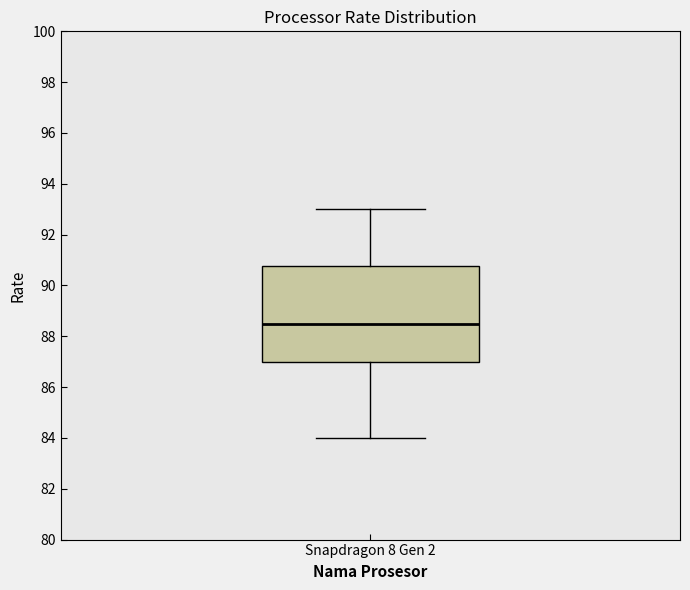

Read this box plot against the y-axis: the position of the median line, the range covered by the box, and the ends of both whiskers. The values are not printed on the chart, so give them approximately, as read against the axis.

median 88.6, box 87.0 to 90.8, whiskers 84.0 to 93.0